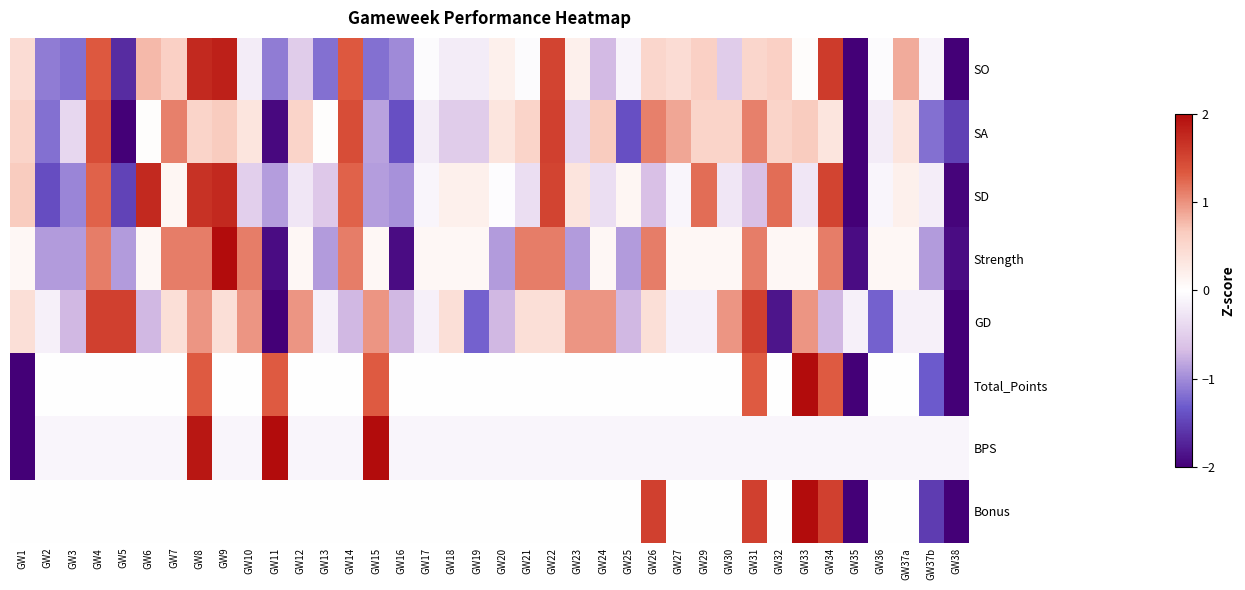

Which series changed the most between GW16 and GW26?

Strength